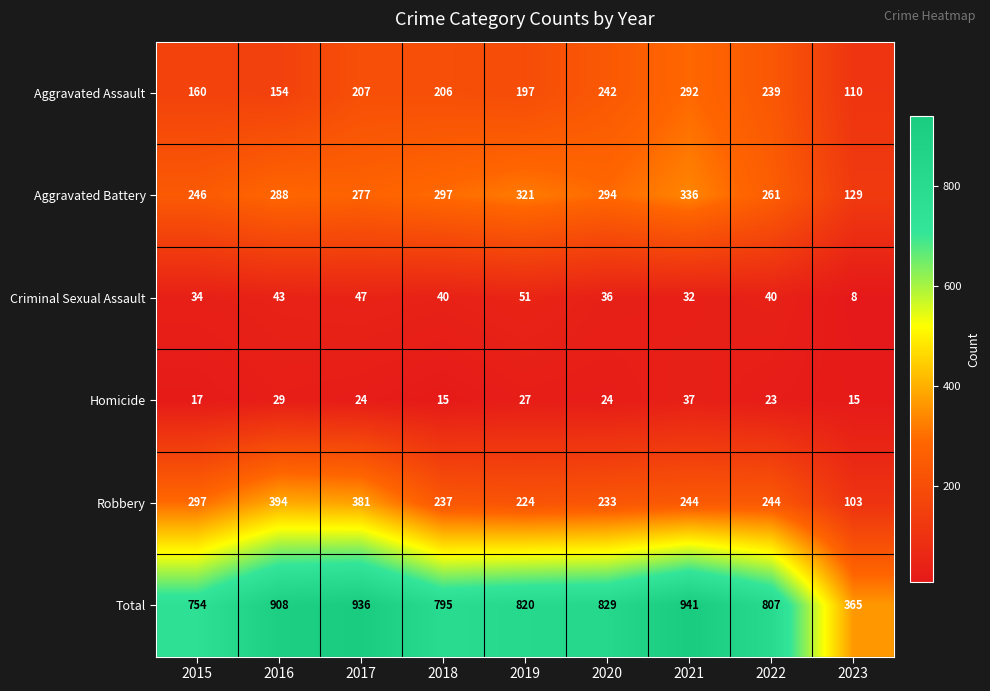

Which series has the largest range (max minus min)?

Total